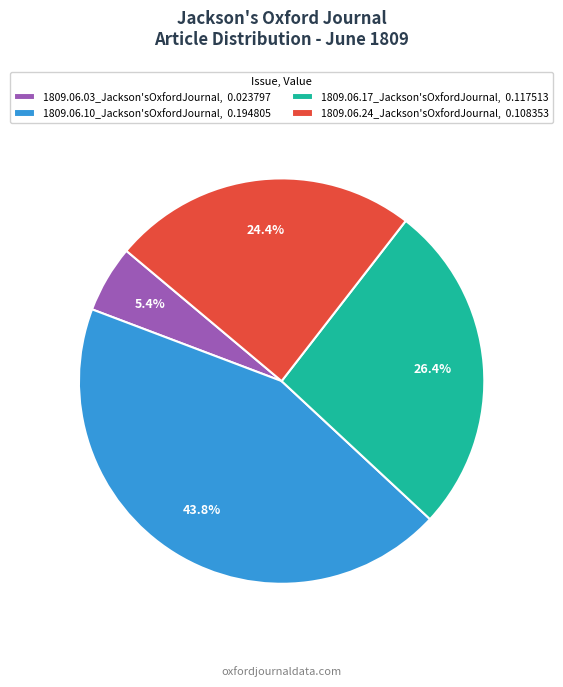

Between 1809.06.24_Jackson'sOxfordJournal, 0.108353 and 1809.06.03_Jackson'sOxfordJournal, 0.023797, which is larger?

1809.06.24_Jackson'sOxfordJournal, 0.108353